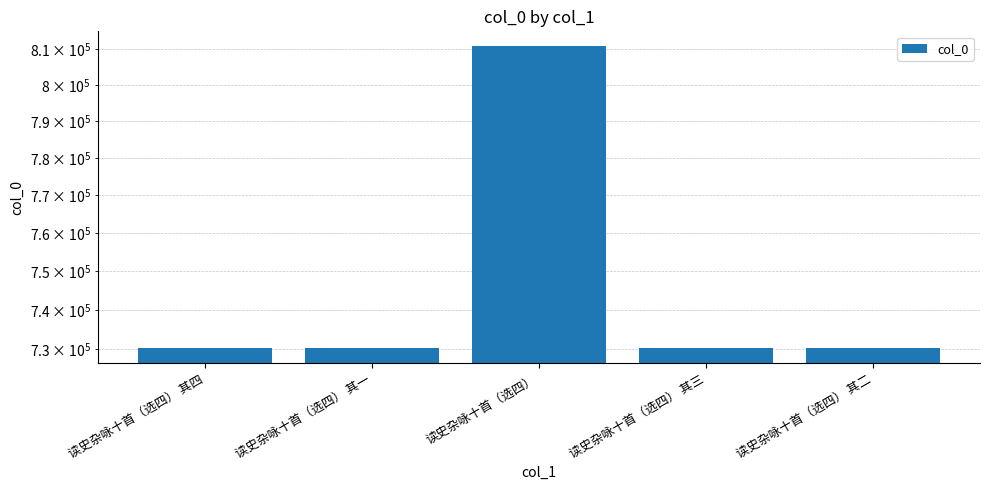

How many data points are less than 730292?

2